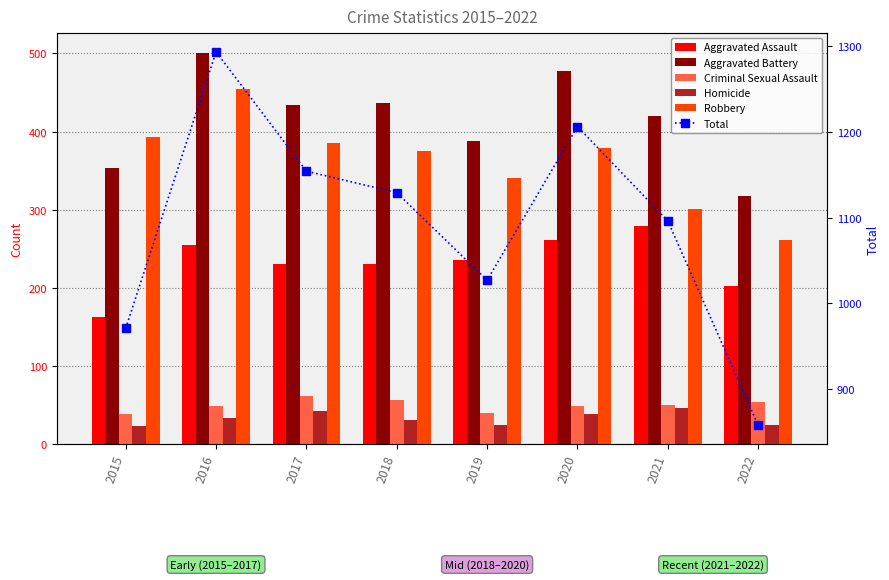

How many values in the Total series are below 1129?

4